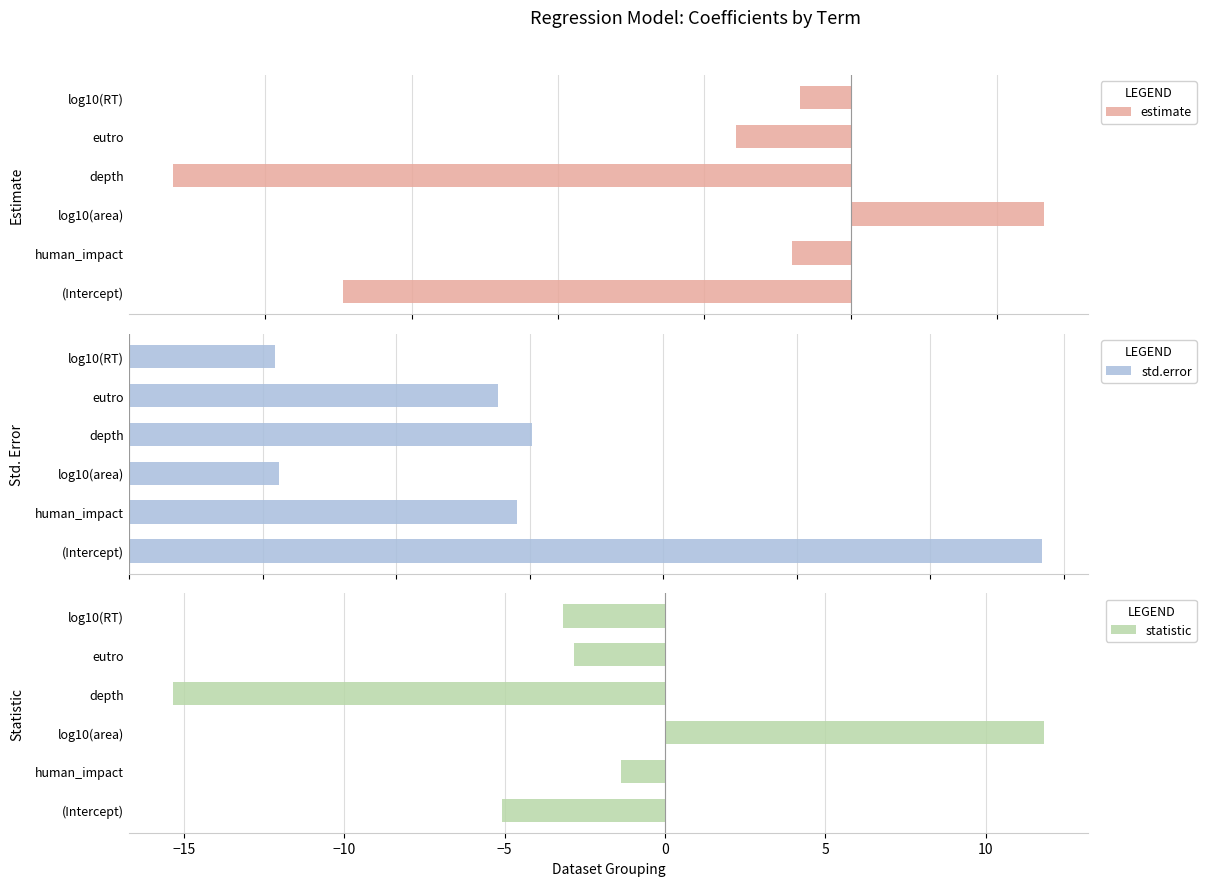

At how many categories does at least one series exceed 11?

1